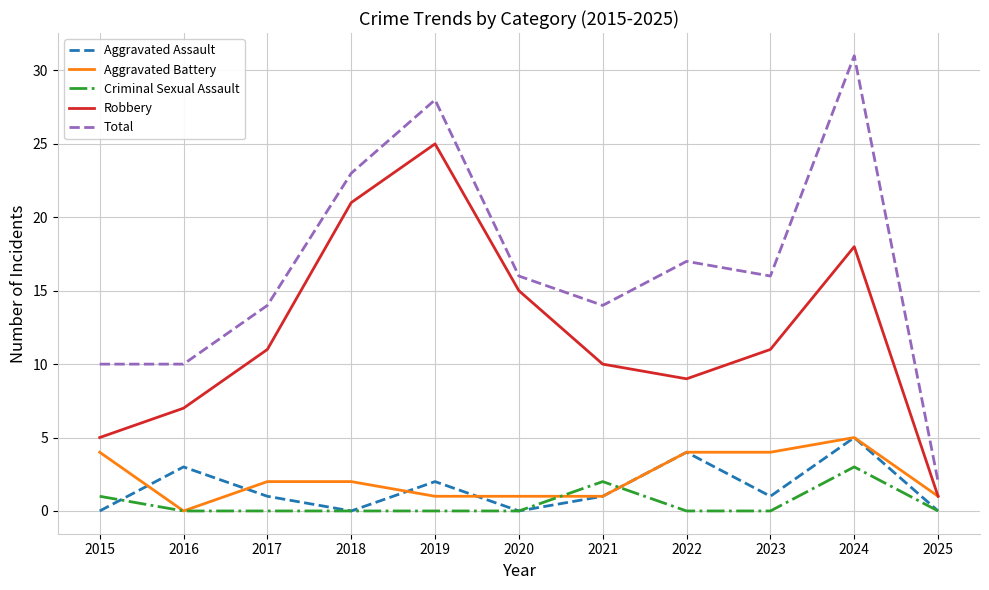

What is the total value across all series at 2020?

32